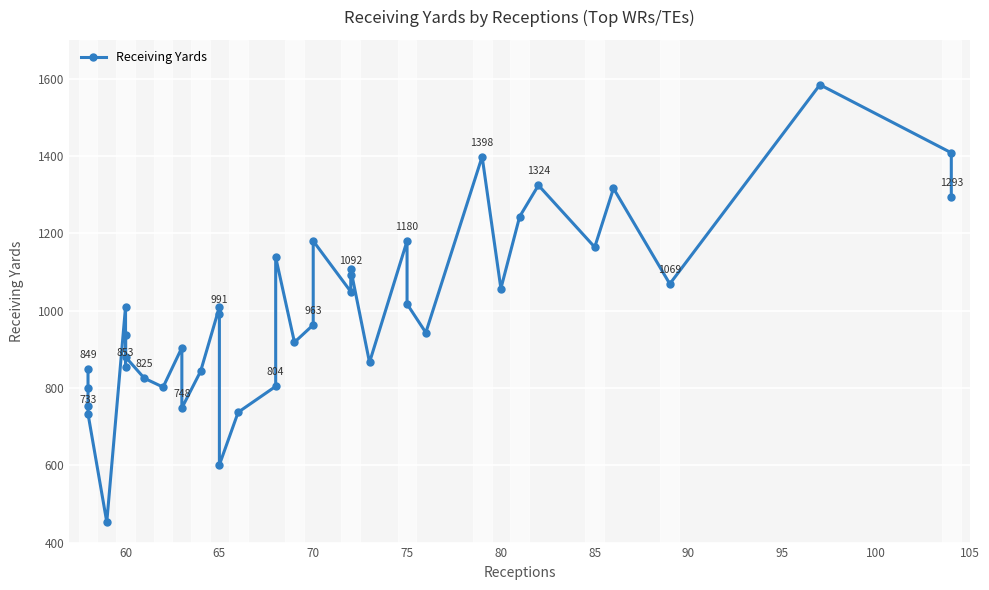

How many data points does each series have?

40